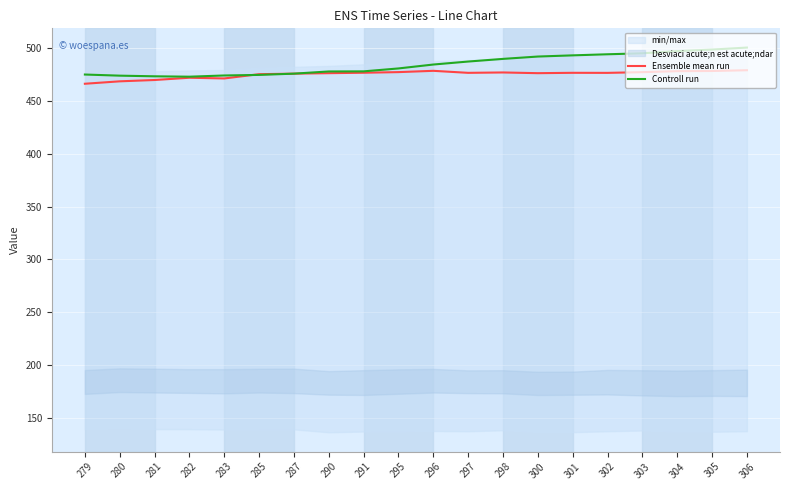

Is it true that Controll run equals 473.8 at 280?

True